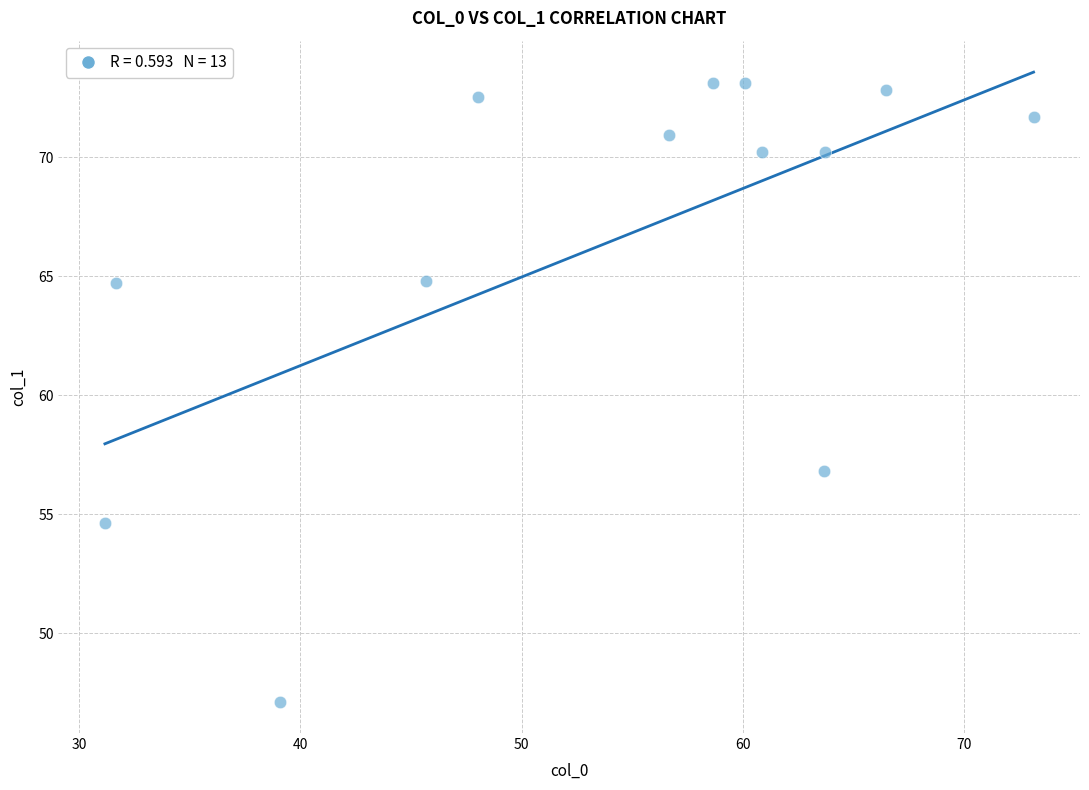

What is the range of X values (max minus min)?

42.0